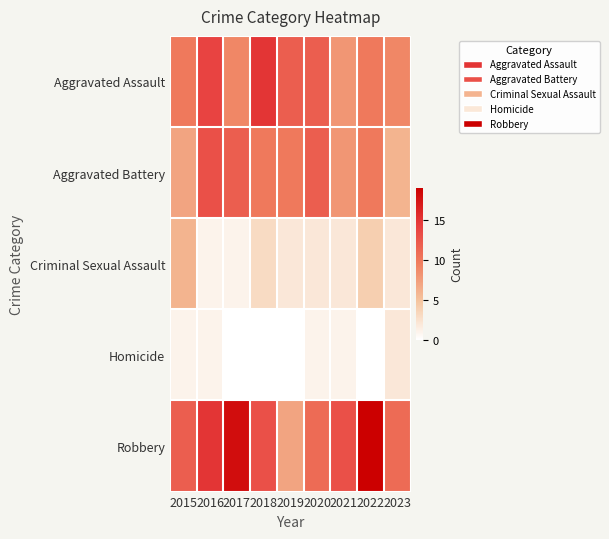

Which has a higher value, 2021 or 2017?

2017